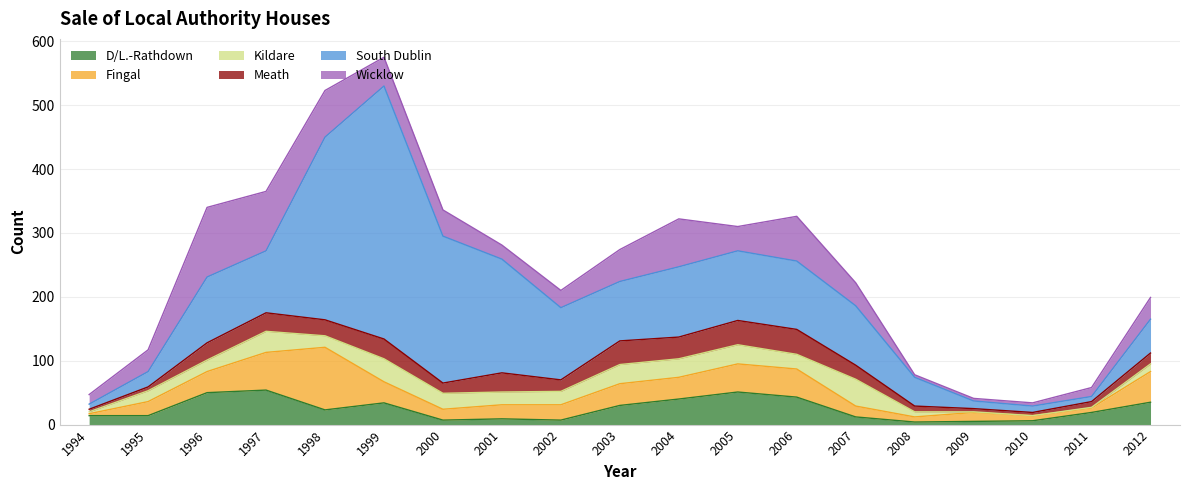

Reading left to right, list all the values displayed in this chart.

D/L.-Rathdown: 14	14	50	54	23	34	7	9	7	30	40	51	43	12	4	5	6	19	35
Fingal: 3	22	33	59	98	33	17	22	24	34	34	44	44	17	8	14	8	7	48
Kildare: 3	17	18	33	18	36	25	20	21	30	29	30	23	42	8	1	0	1	12
Meath: 4	6	27	29	25	31	16	30	18	37	34	38	39	22	9	5	5	9	17
South Dublin: 8	24	103	97	286	396	230	178	113	93	110	109	107	93	45	12	10	8	53
Wicklow: 15	34	109	93	73	45	41	22	27	50	75	38	70	36	4	4	5	14	34